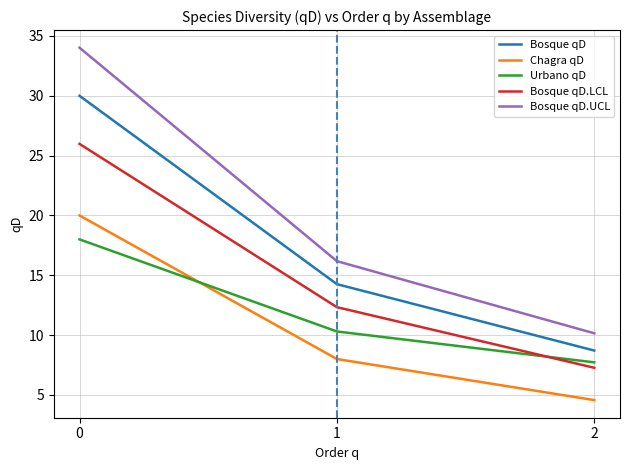

The value of Bosque qD.LCL at 1 is 12.3. True or false?

True